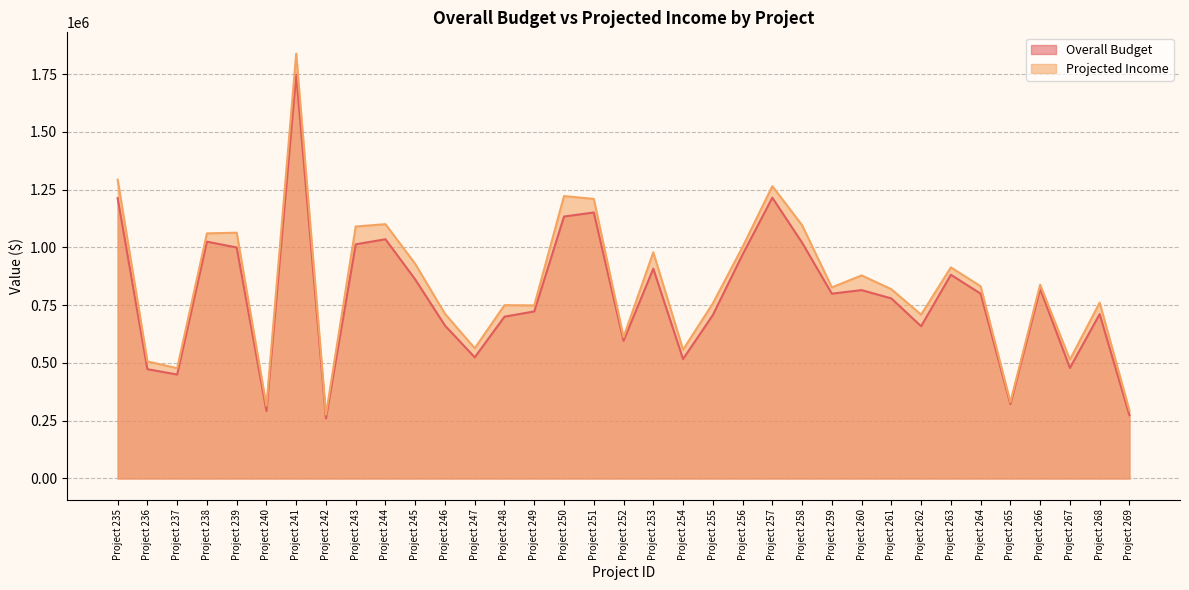

The Overall Budget series shows 861538.0 at Project 245. True or false?

True